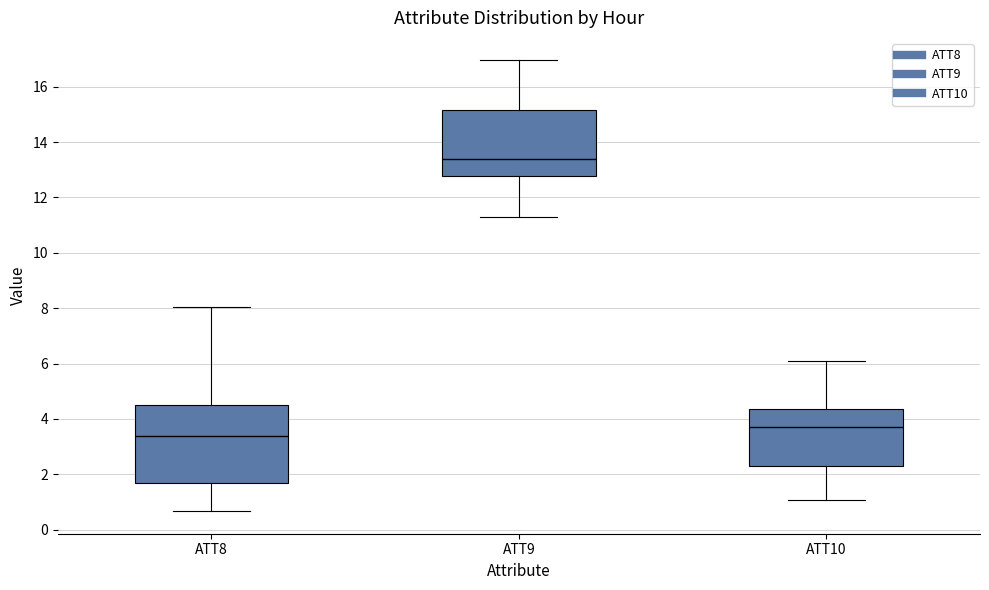

Where is the lower edge of the box for ATT8 on the y-axis? The values are not printed on the chart, so give them approximately, as read against the axis.

1.6